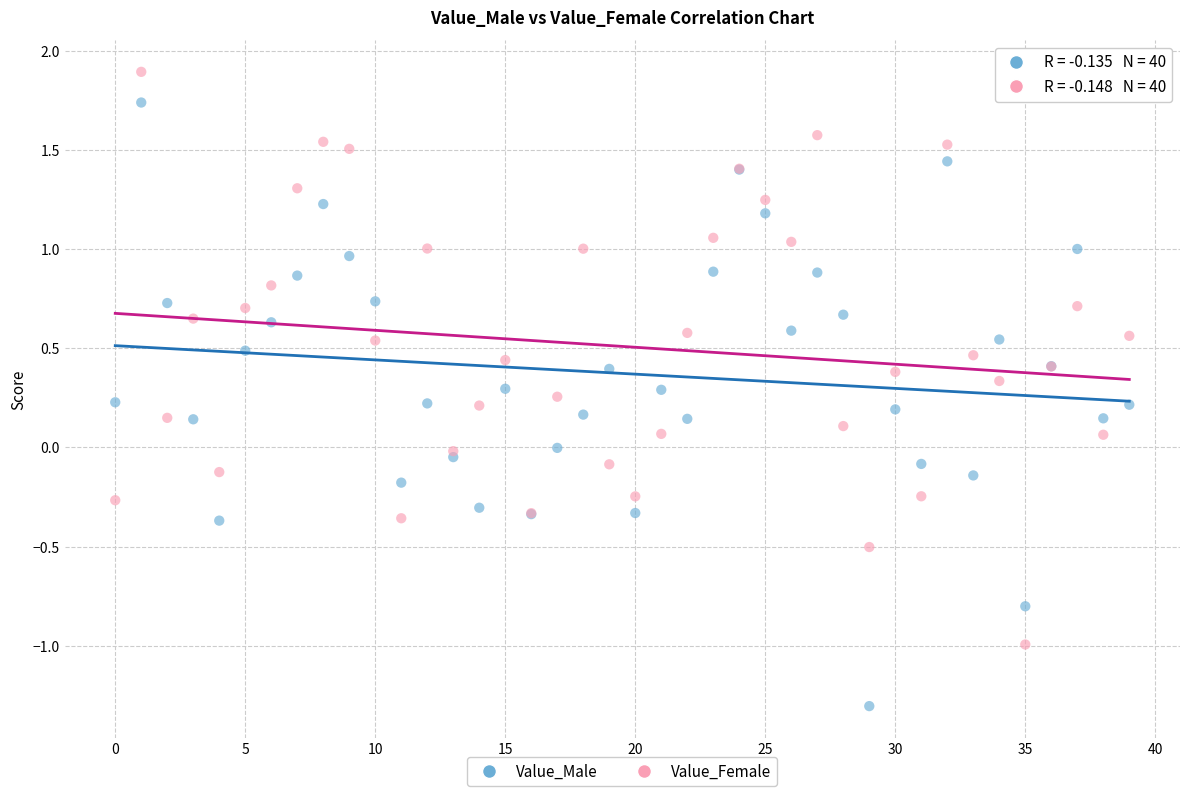

Which series has the largest Y range (max minus min)?

Value_Male